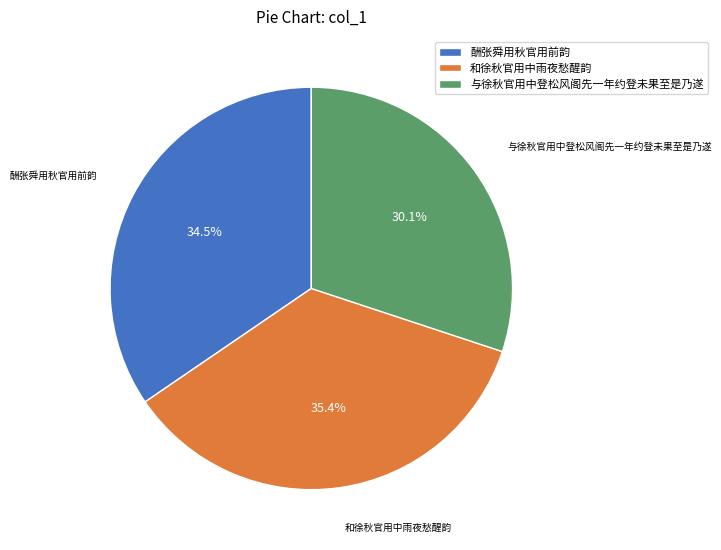

How many segments does this pie chart have?

3